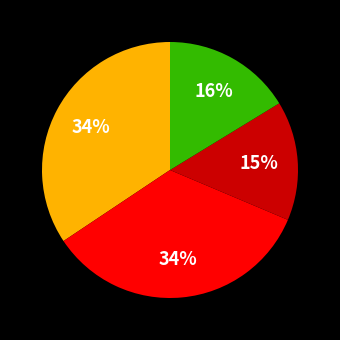

Is there a majority slice in this chart?

No